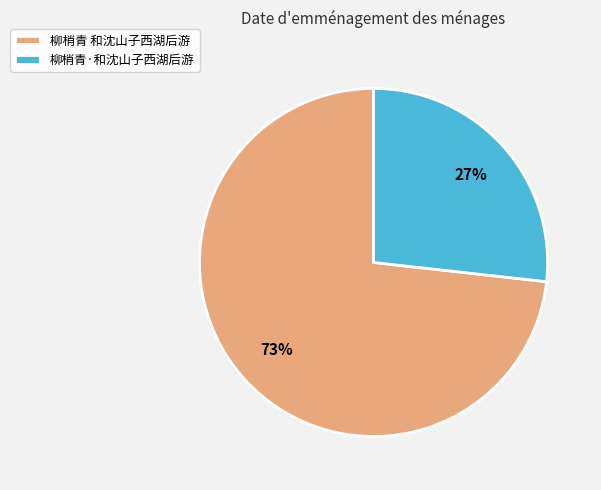

Combined, do 柳梢青·和沈山子西湖后游 and 柳梢青 和沈山子西湖后游 account for over 50%?

Yes